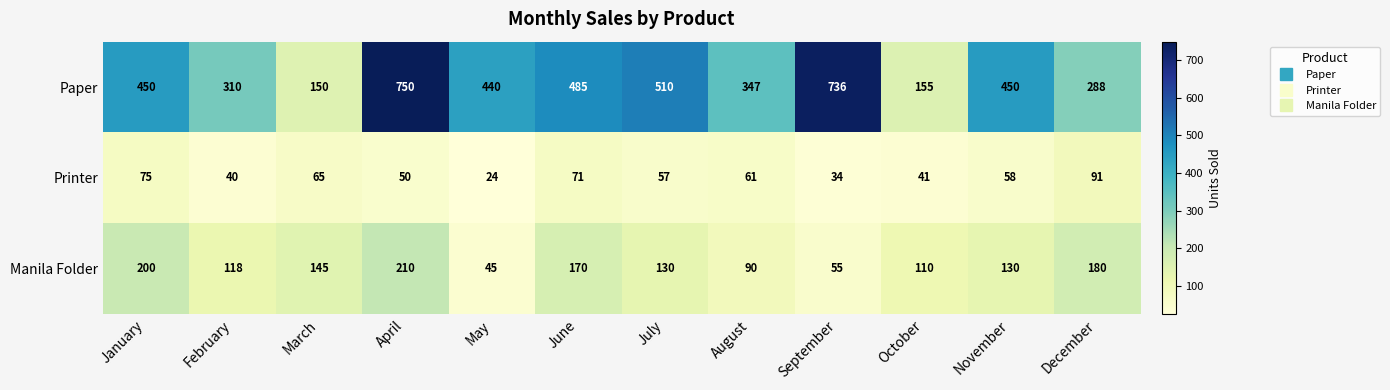

How many categories are shown in the chart?

12